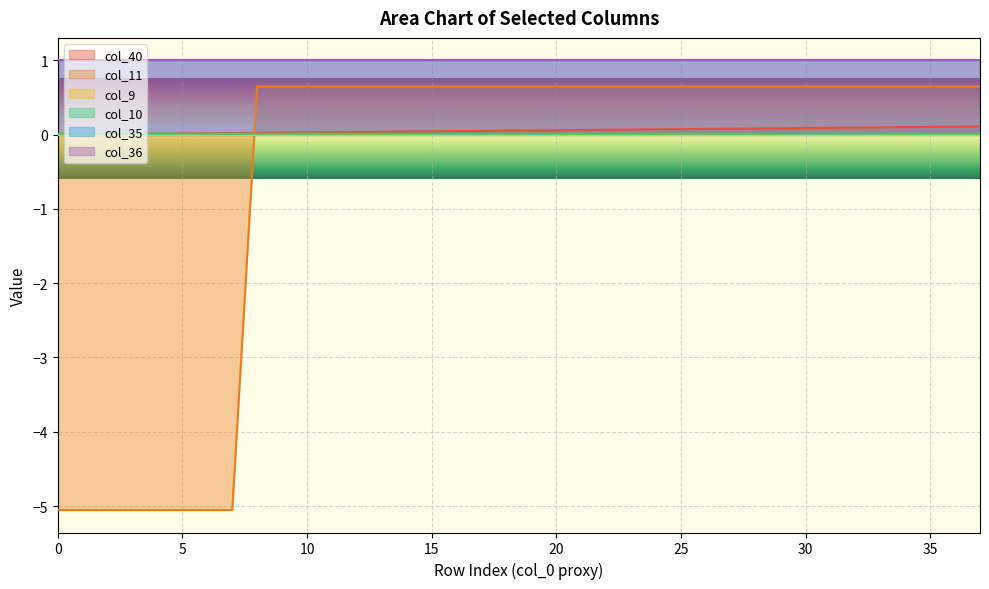

List the labels in order of col_40 value, smallest first.

0, 1, 2, 3, 4, 5, 6, 7, 8, 9, 10, 11, 12, 13, 14, 15, 16, 17, 18, 19, 20, 21, 22, 23, 24, 25, 26, 27, 28, 29, 30, 31, 32, 33, 34, 35, 36, 37